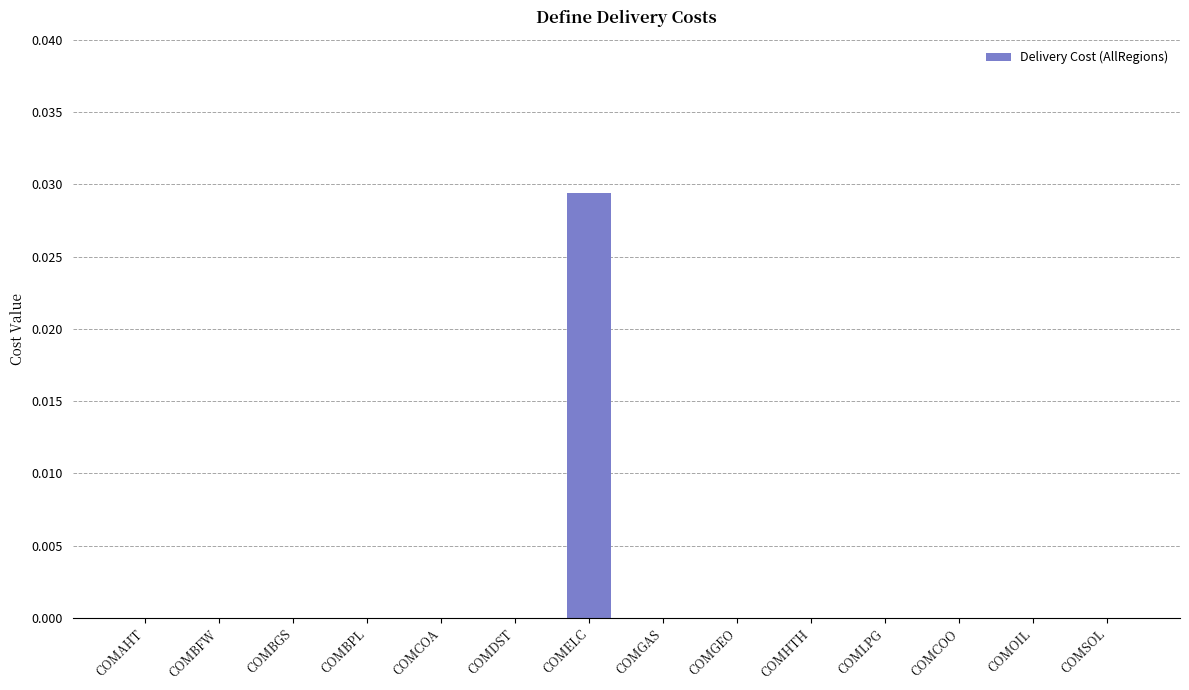

Which label corresponds to the largest value in the chart?

COMELC